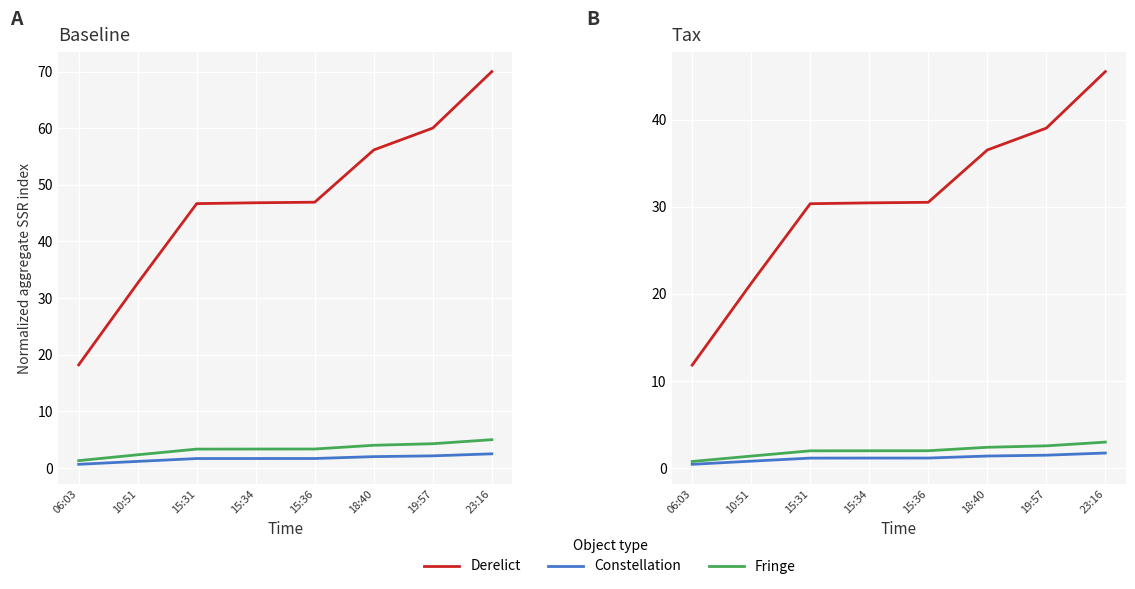

Which series has the largest total across all categories?

Derelict